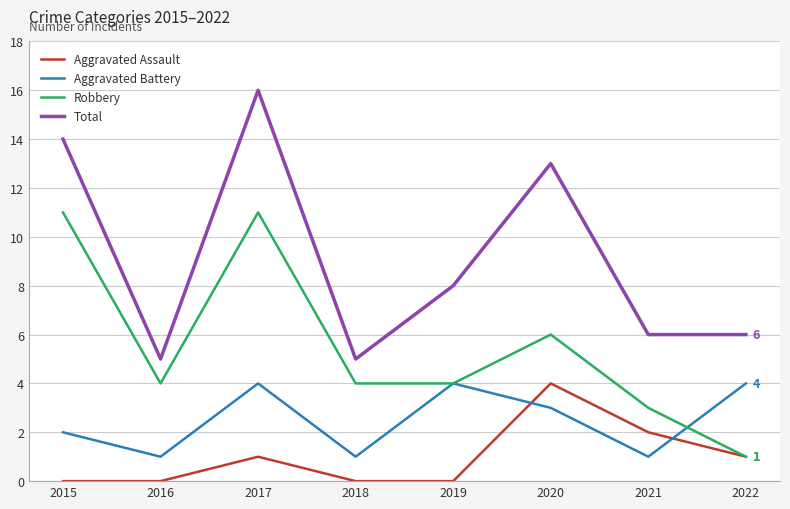

At which label does Total first exceed 8?

2015